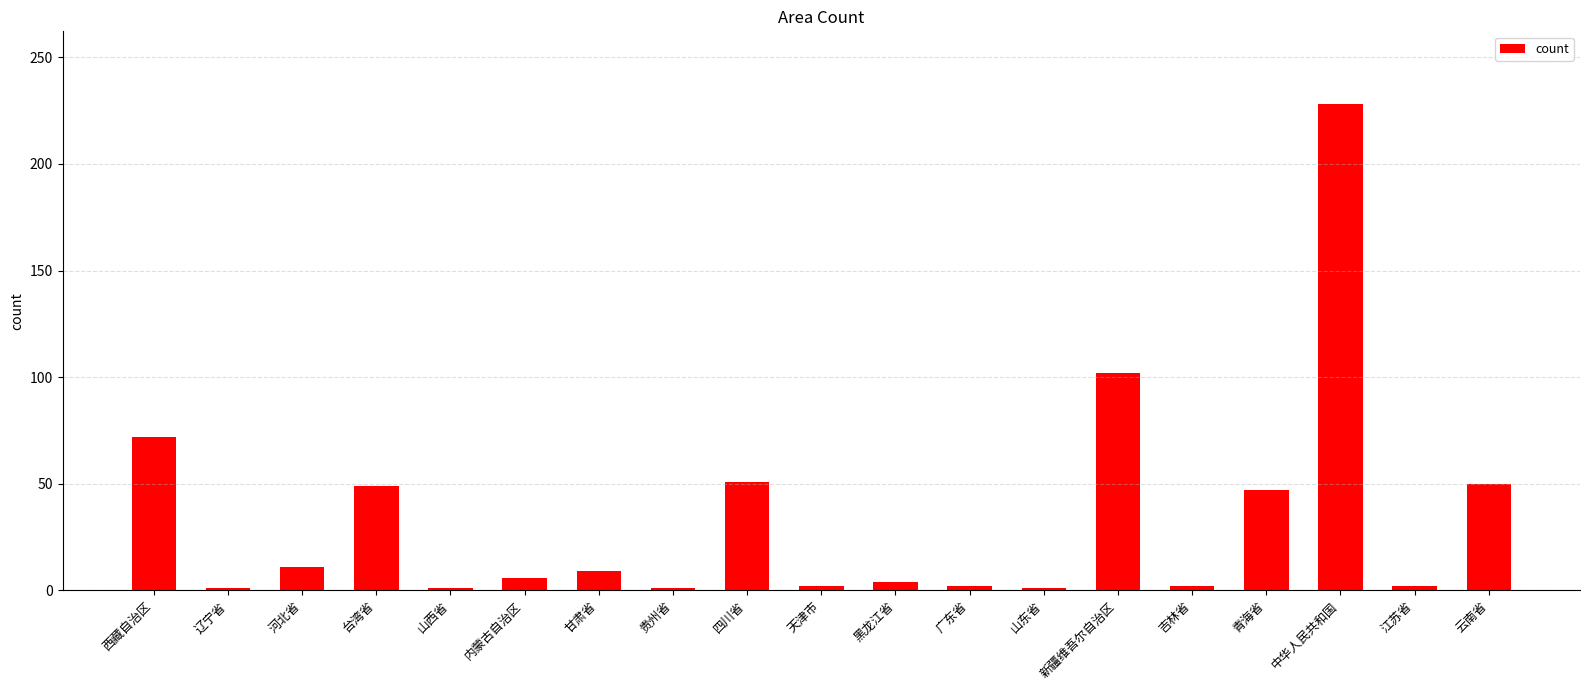

What is the difference between the values at 青海省 and 中华人民共和国?

181